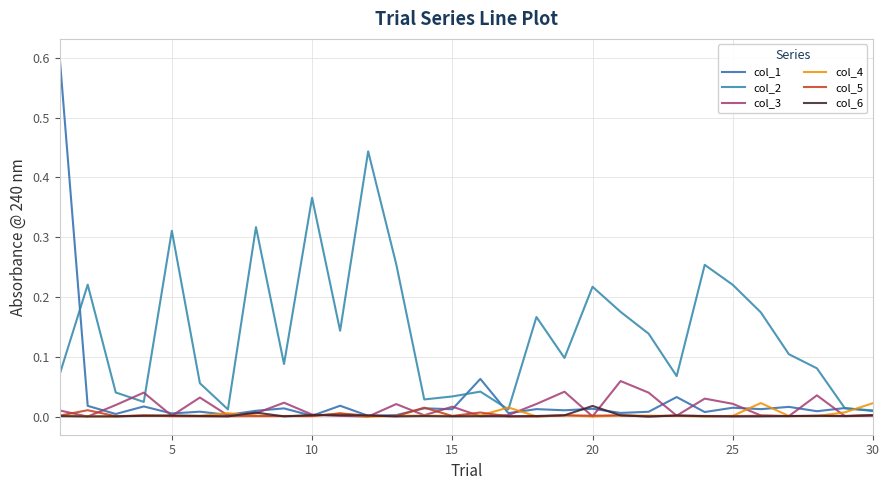

True or false: col_2 and col_1 cross at least once.

True